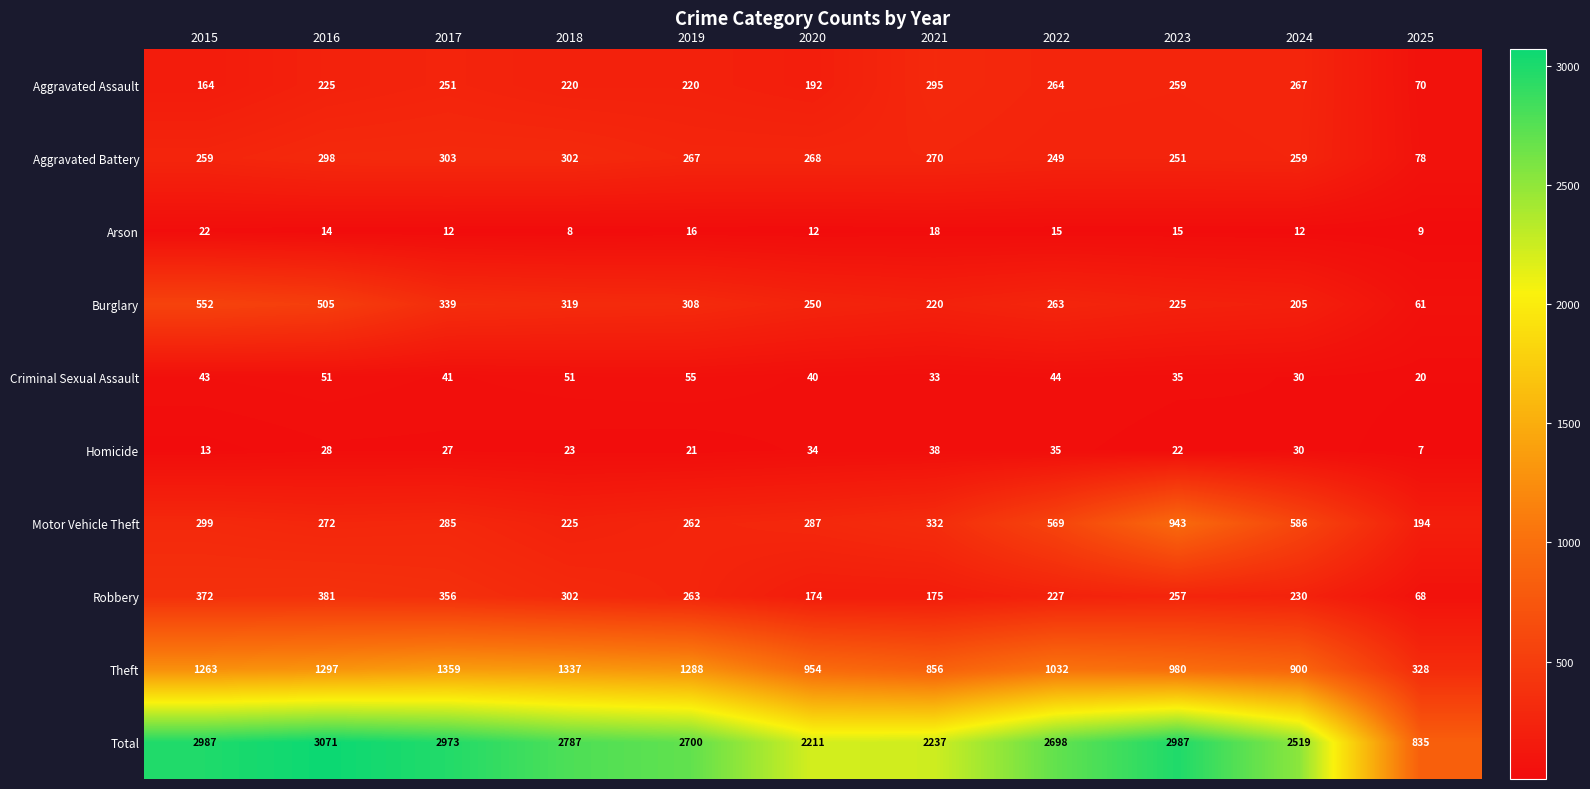

What is the total value across all series at 2017?

5946